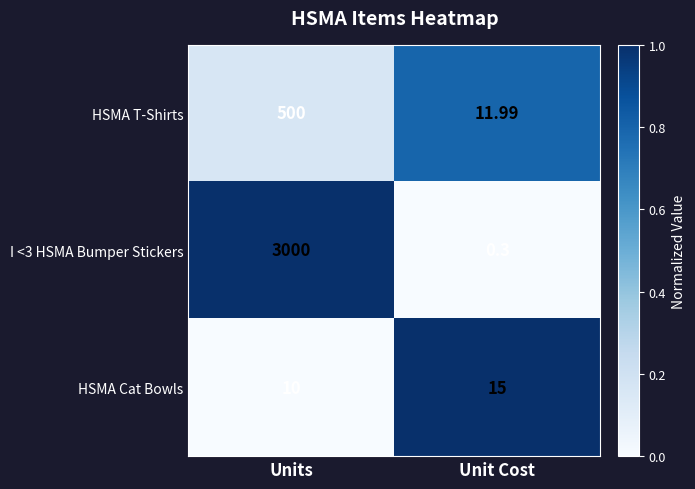

What is the difference between the highest and lowest values at Unit Cost?

14.7